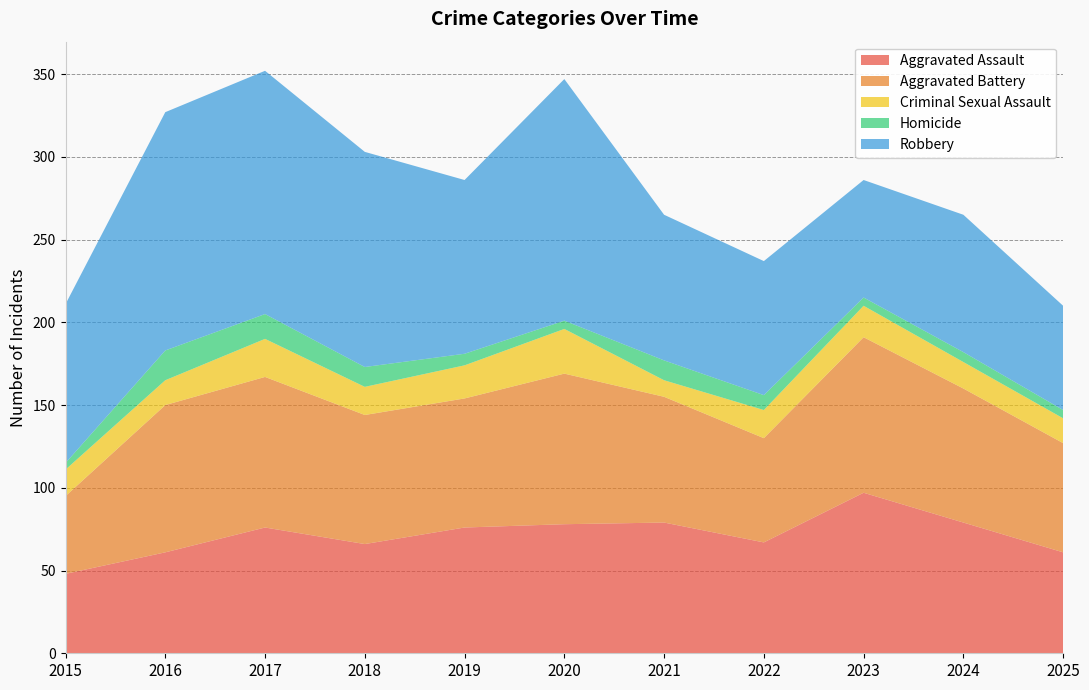

Reading left to right, extract all data points from this chart.

Aggravated Assault: 48	61	76	66	76	78	79	67	97	79	61
Aggravated Battery: 47	89	91	78	78	91	76	63	94	81	66
Criminal Sexual Assault: 16	15	23	17	20	27	10	17	19	16	15
Homicide: 4	18	15	12	7	5	12	9	5	6	5
Robbery: 96	144	147	130	105	146	88	81	71	83	63